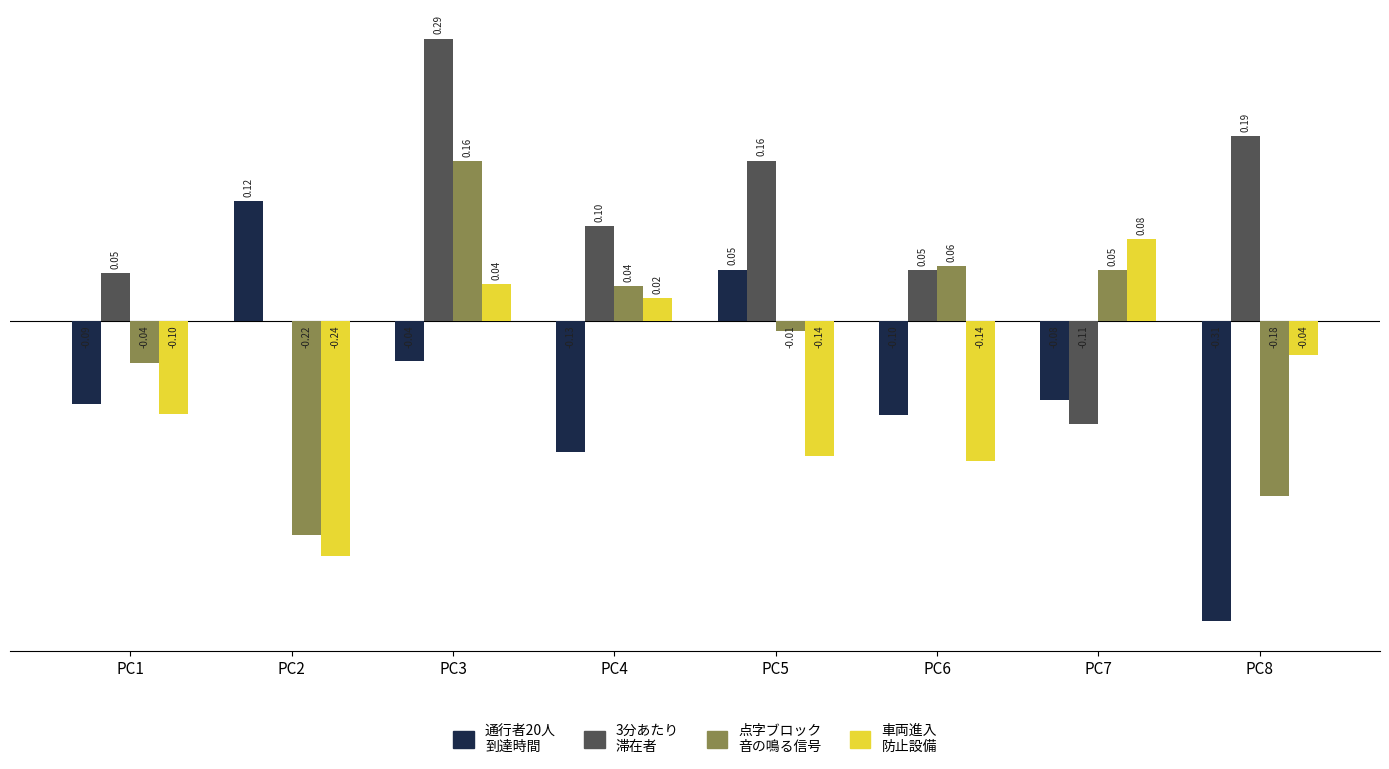

At which category is the sum across all series the highest?

PC3